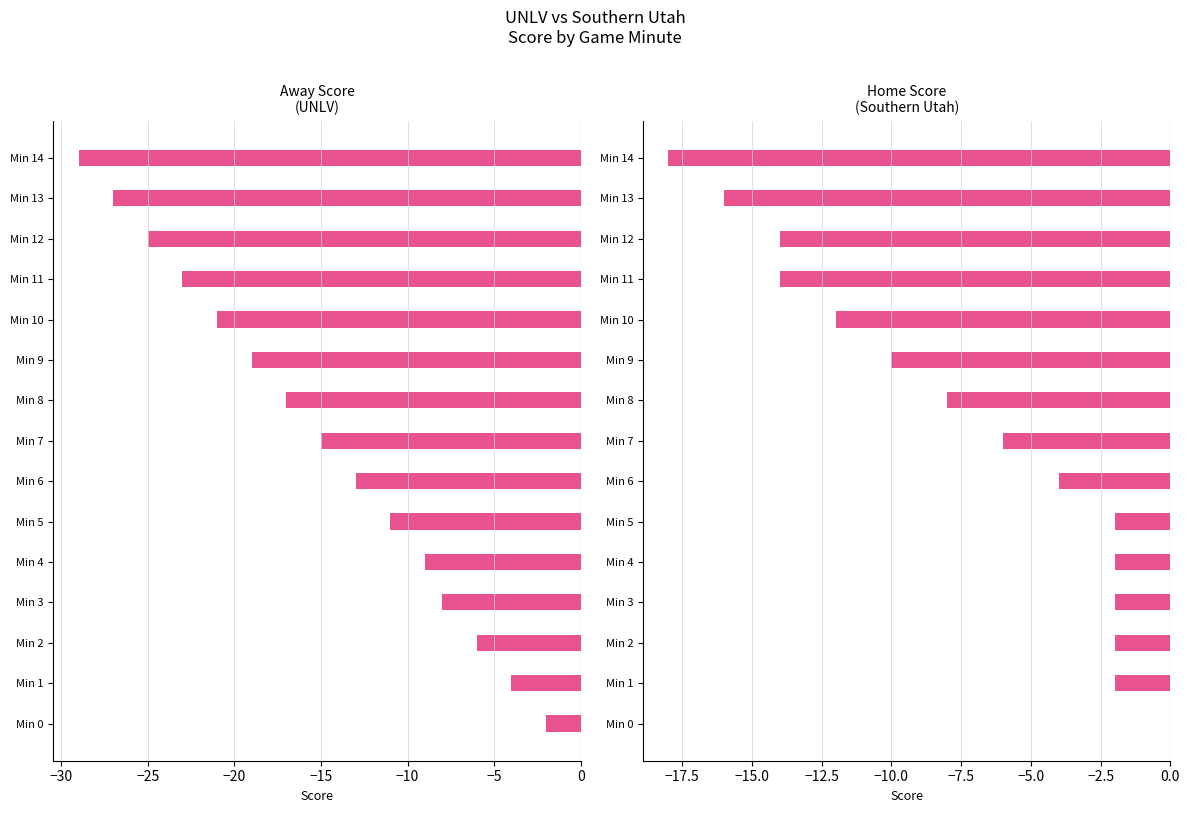

How many data points in Away Score (UNLV) are above -15?

7